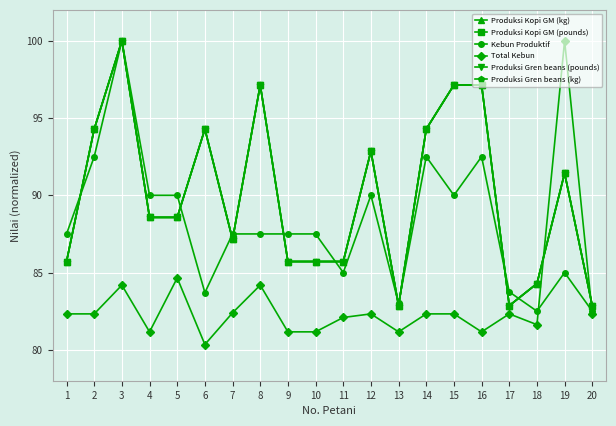

Between which two adjacent categories do Total Kebun and Produksi Kopi GM (pounds) first intersect?

18 and 19